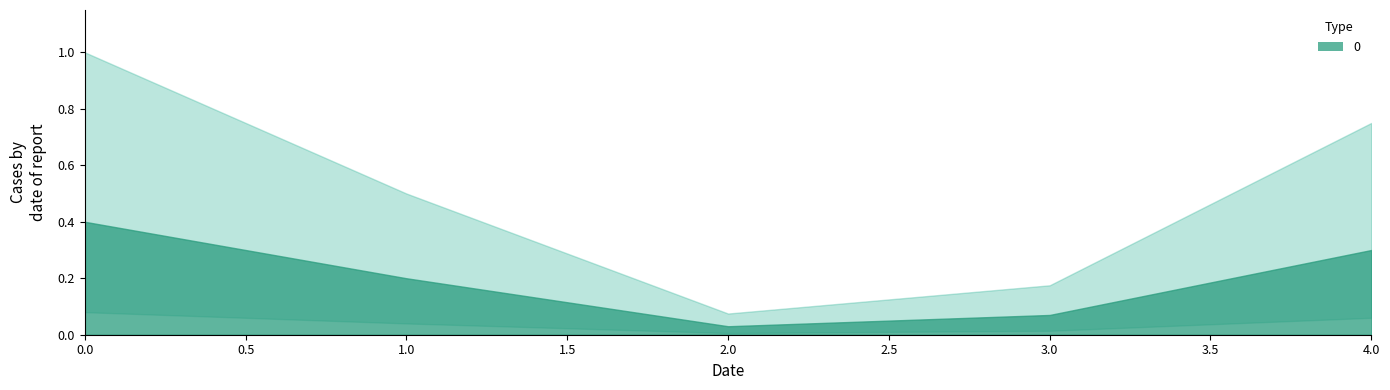

At which label is the value closest to 0?

2